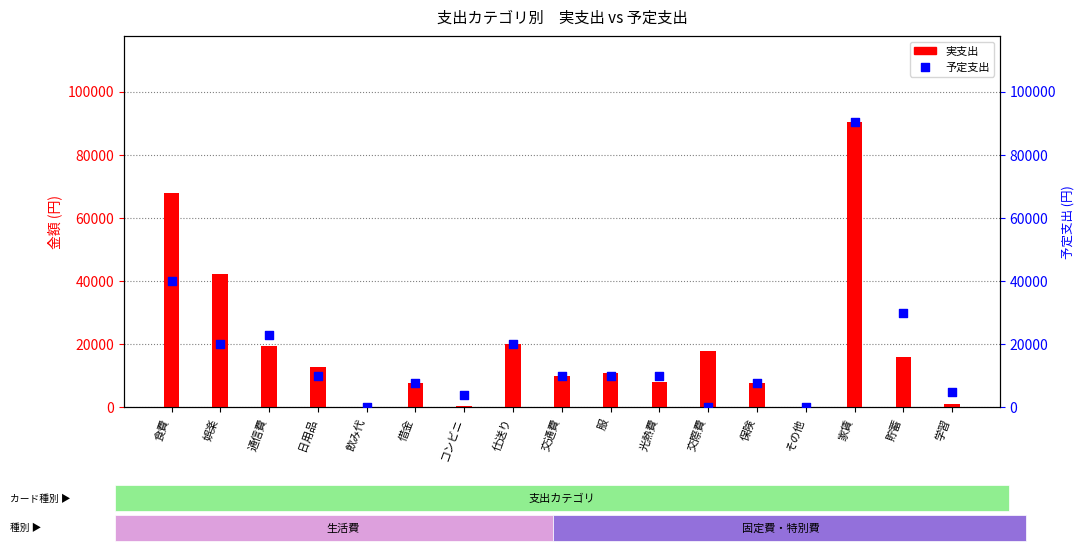

What are all the series names shown in the legend?

実支出, 予定支出